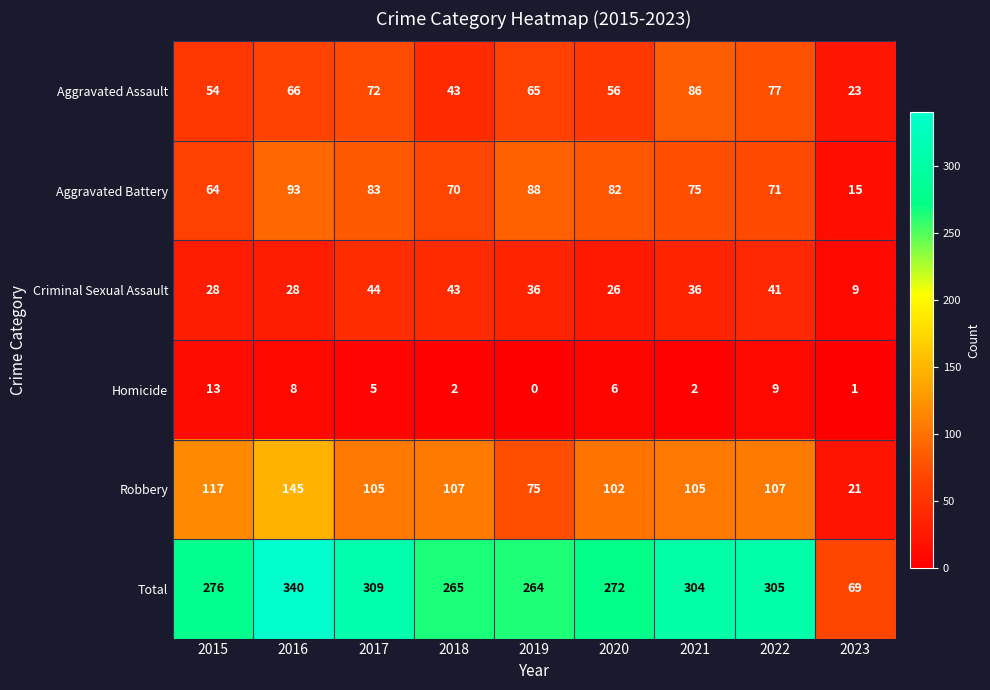

How many data points in Aggravated Assault are less than 65?

4